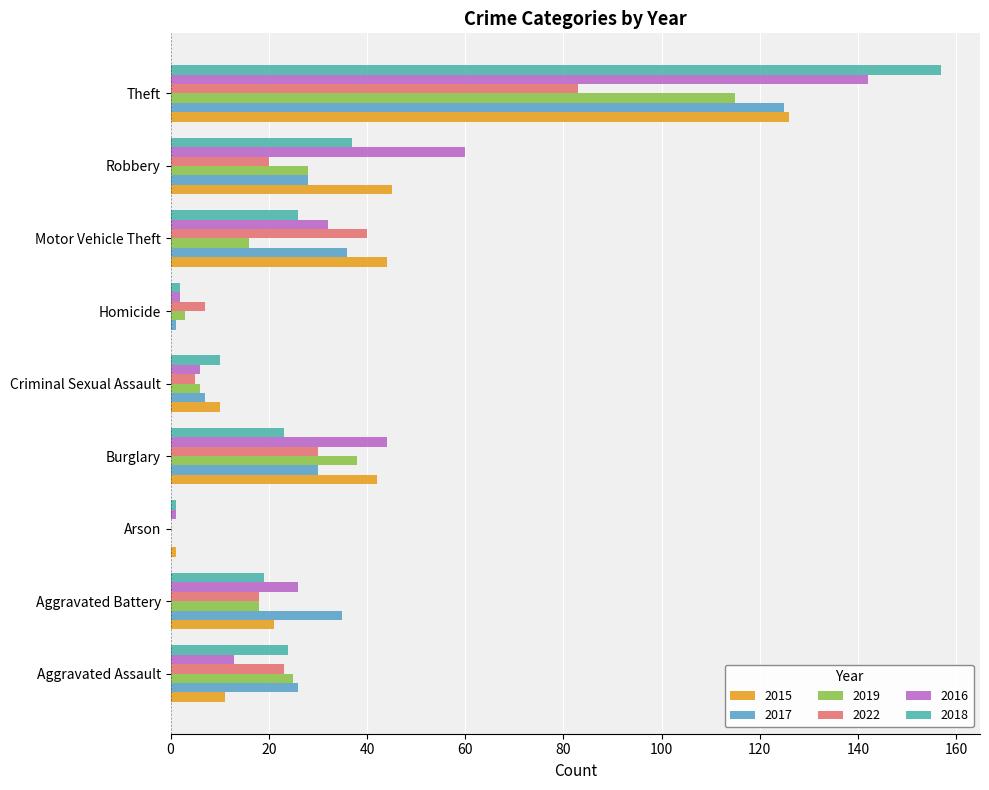

What is the difference between the second highest and second lowest values in the 2016 series?

58